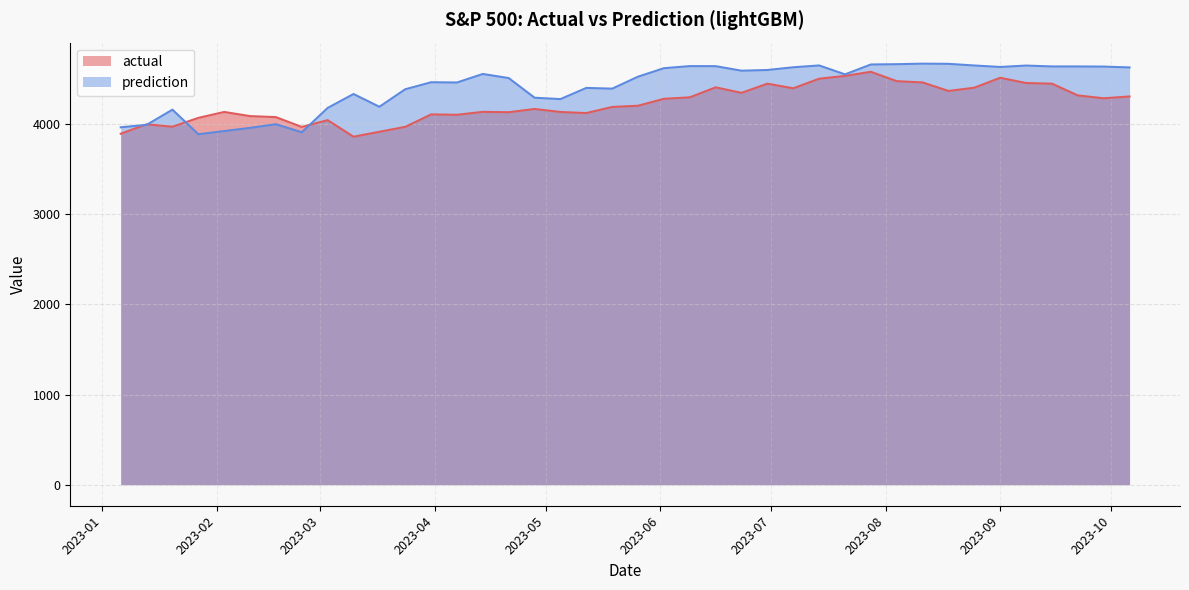

What is the label of the 14th point from the right?

2023-07-07